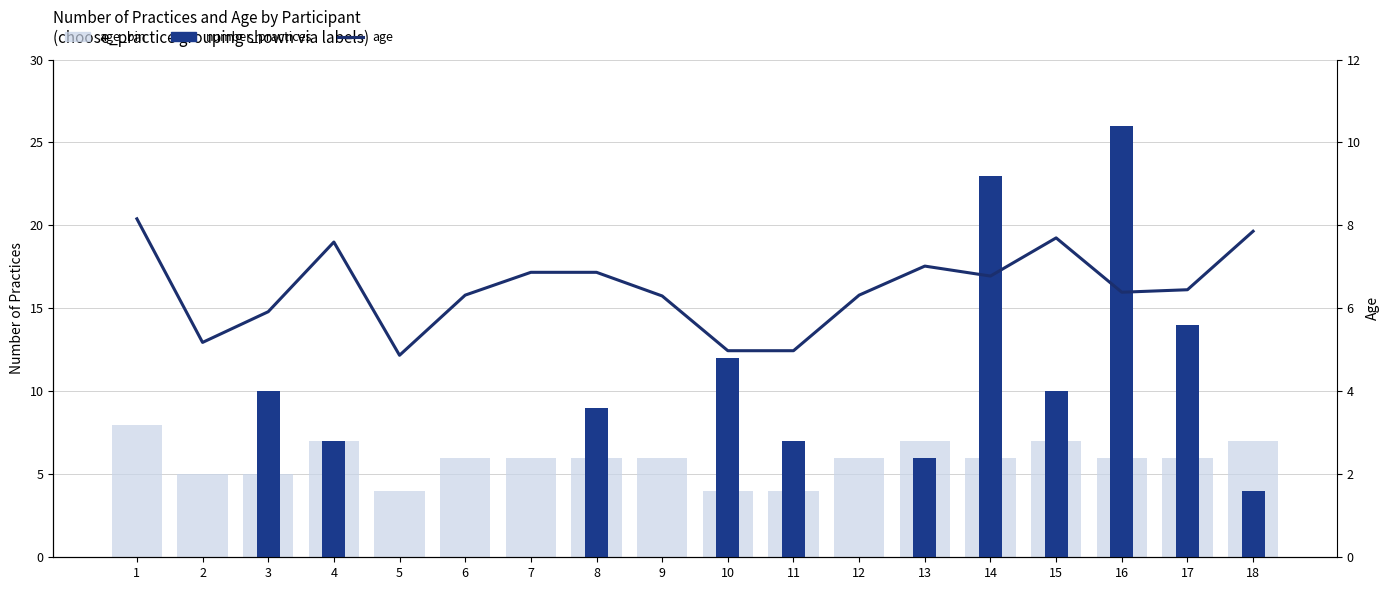

What are all the series names shown in the legend?

age_bin, number_practices, age